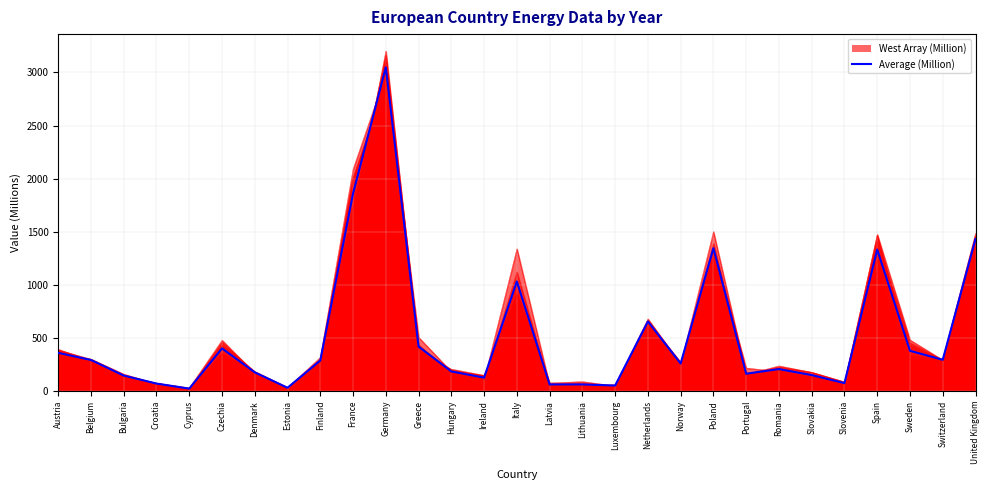

Where does the data first go above 259?

Austria